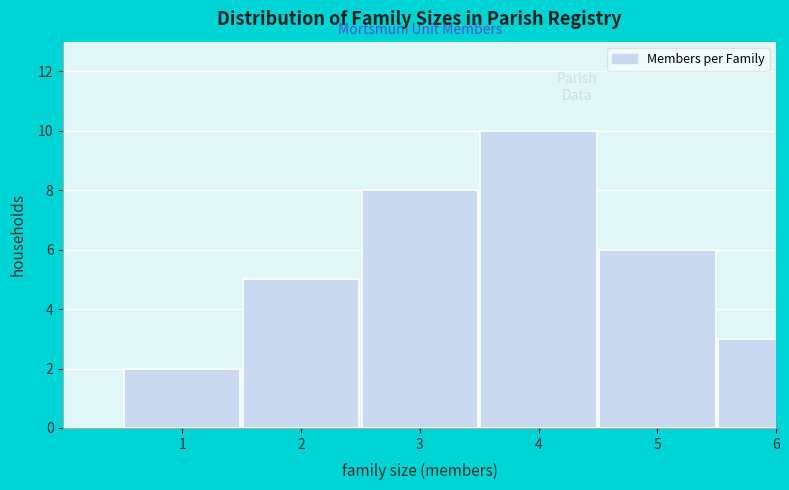

Reading left to right, what are all the values shown in this chart?

1=2	2=5	3=8	4=10	5=6	6=3